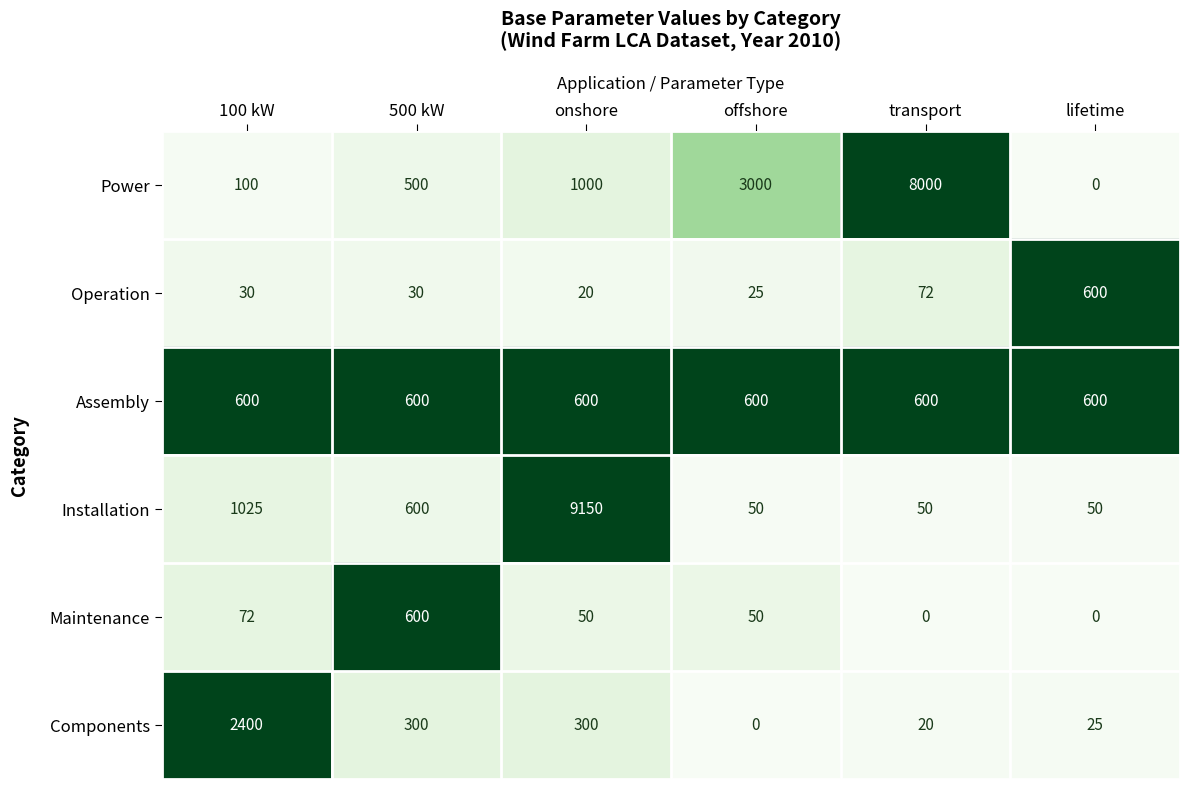

What is the difference between the maximum and second lowest values in the Power series?

7900